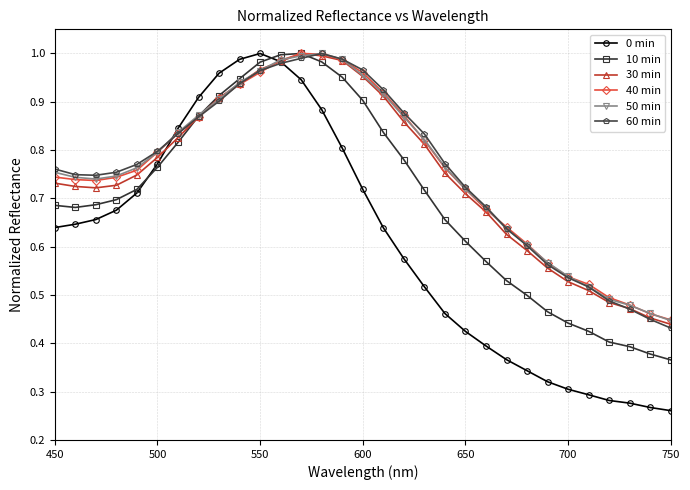

Does the chart display data point markers on the line(s)?

Yes